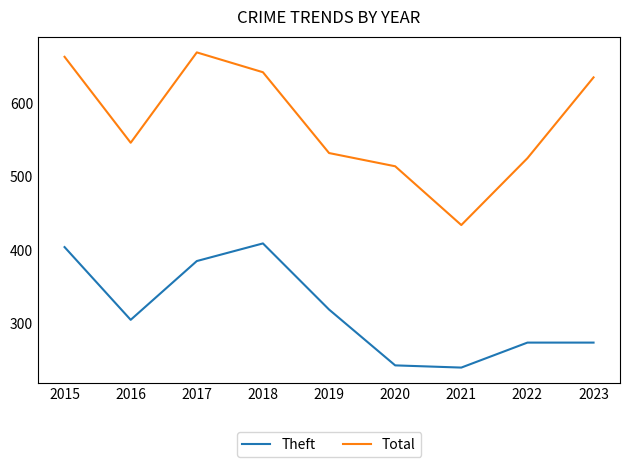

Which series has the widest spread of values?

Total